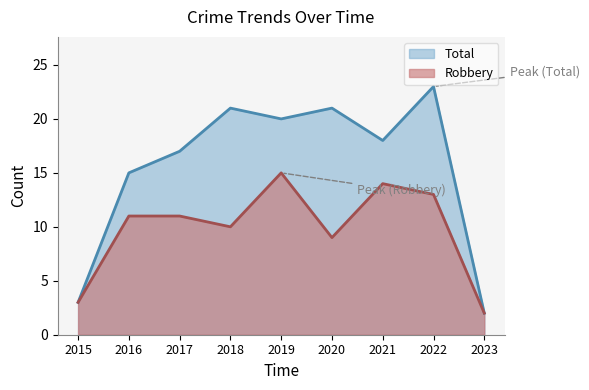

The value of Robbery at 2022 is 13. True or false?

True